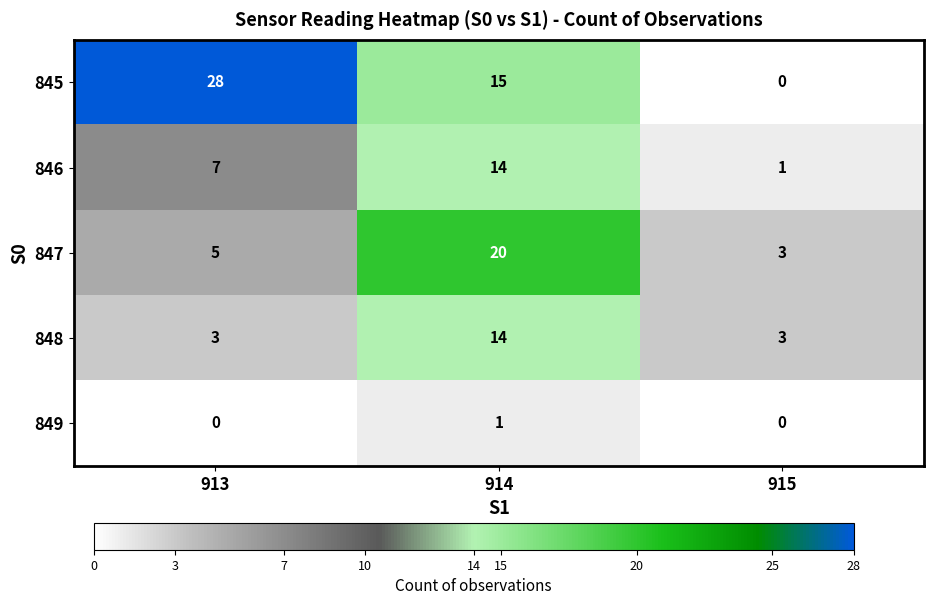

What is the total value across all series at 914?

64